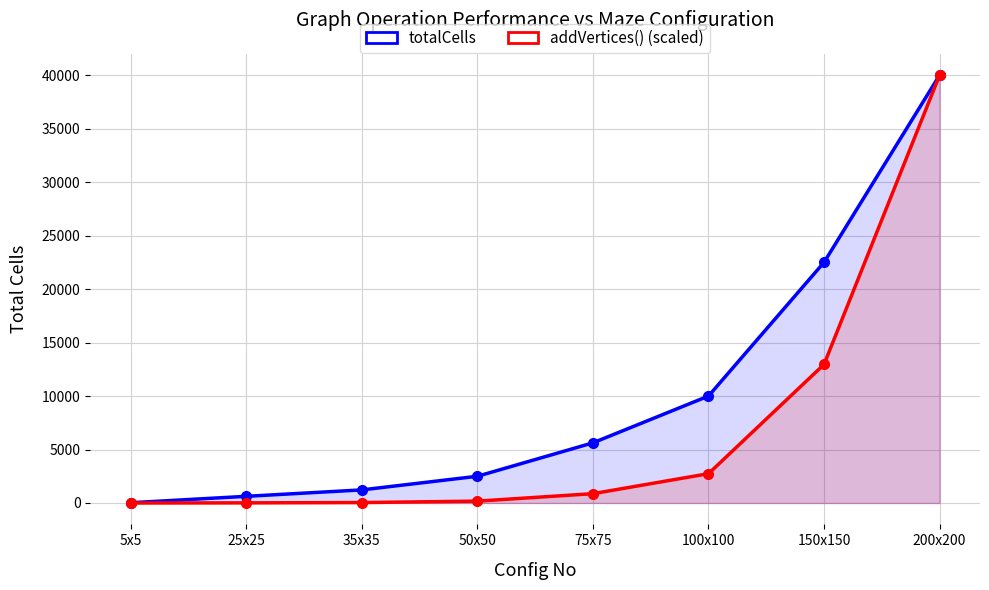

List the series in order of their peak value, lowest first.

totalCells, addVertices() (scaled)